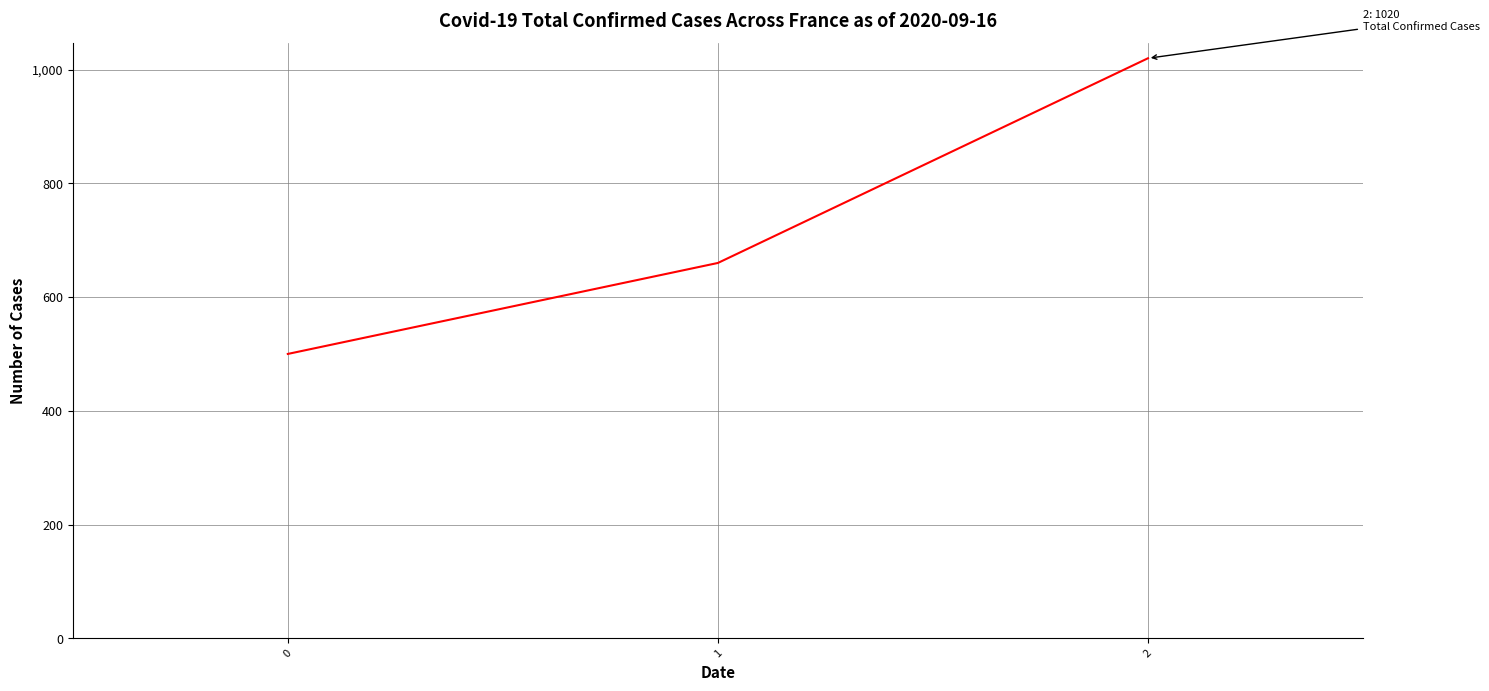

What is the change in value from 1 to 2?

+360